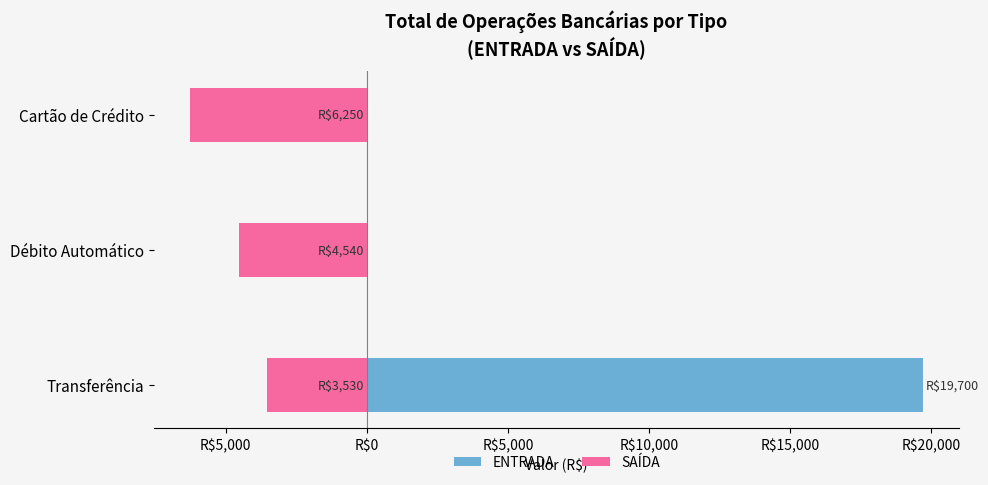

Is the value of SAÍDA at Transferência greater than the value of ENTRADA at Cartão de Crédito?

No